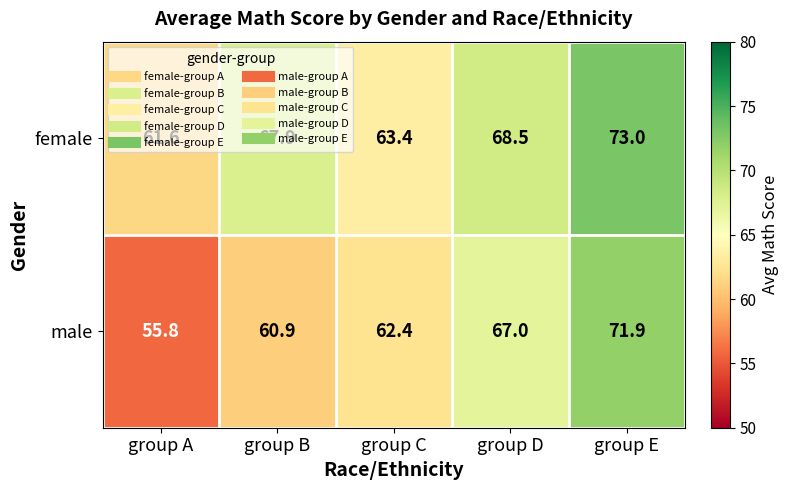

Which series has the largest range (max minus min)?

male